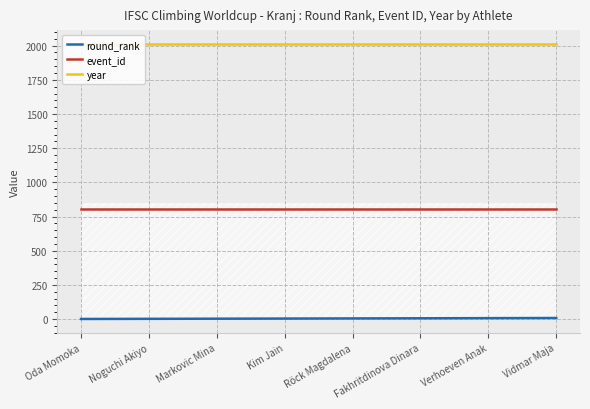

The year series shows 2794 at Oda Momoka. True or false?

False